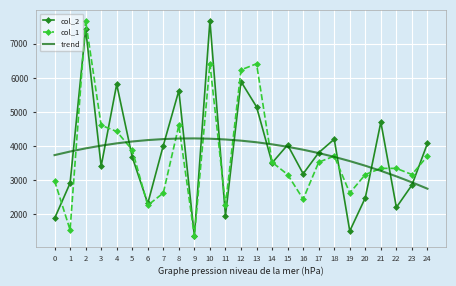

Which series changed the most between 3 and 10?

col_2